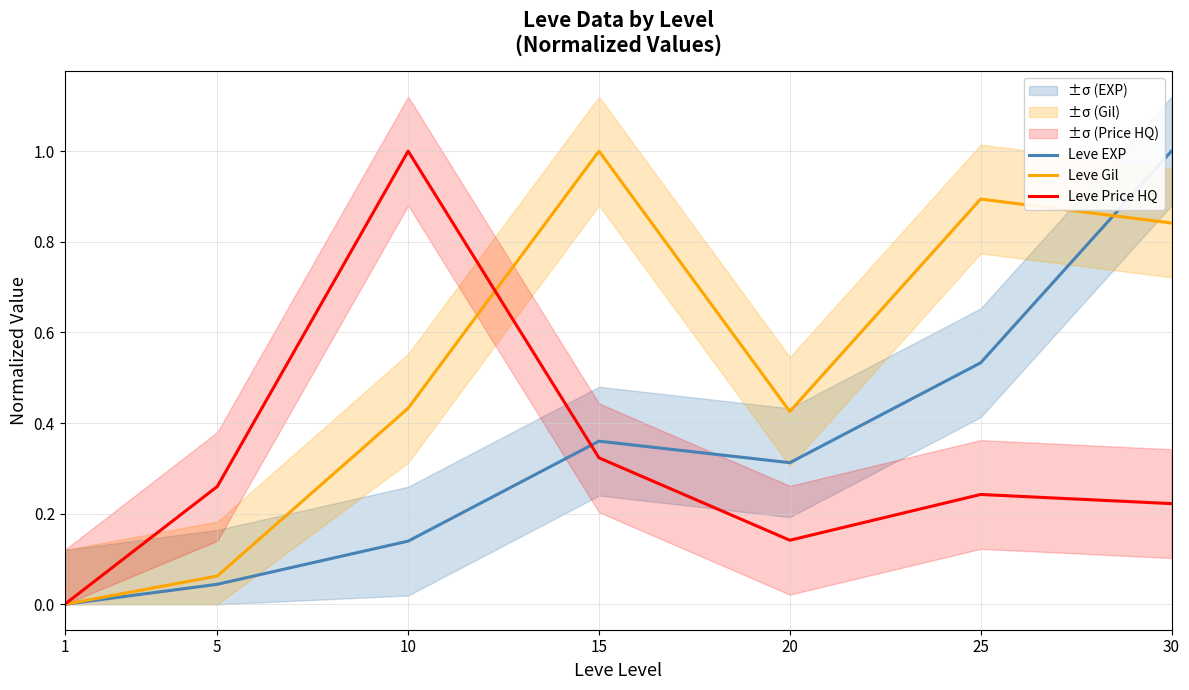

Between 1 and 5, which series saw the biggest shift?

Leve Price HQ